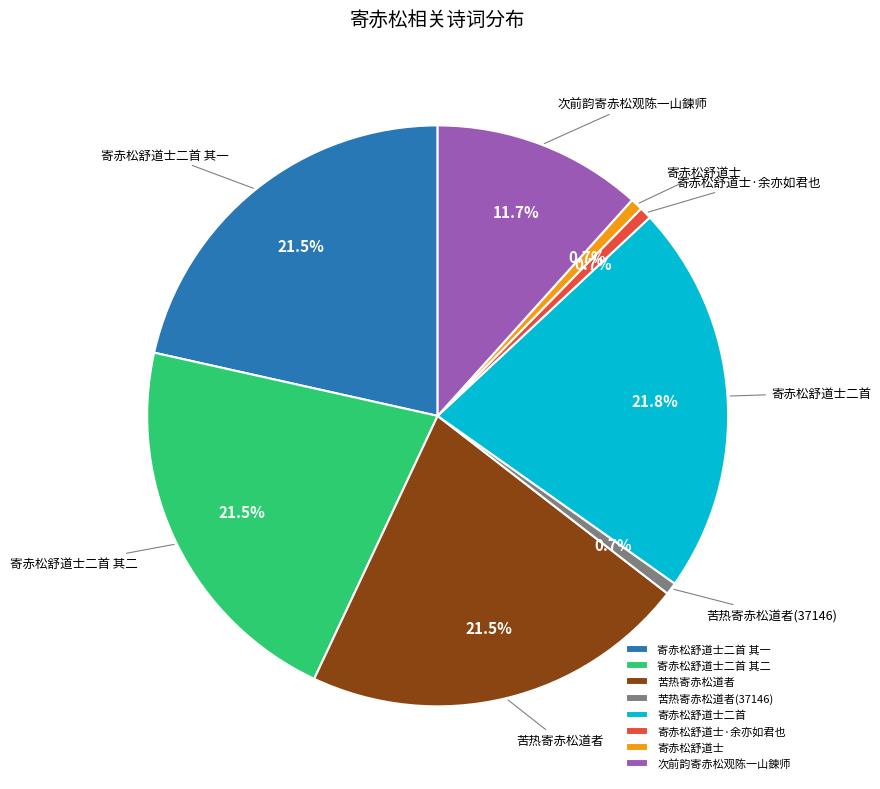

What portion of the pie excludes 寄赤松舒道士二首?

78.2%